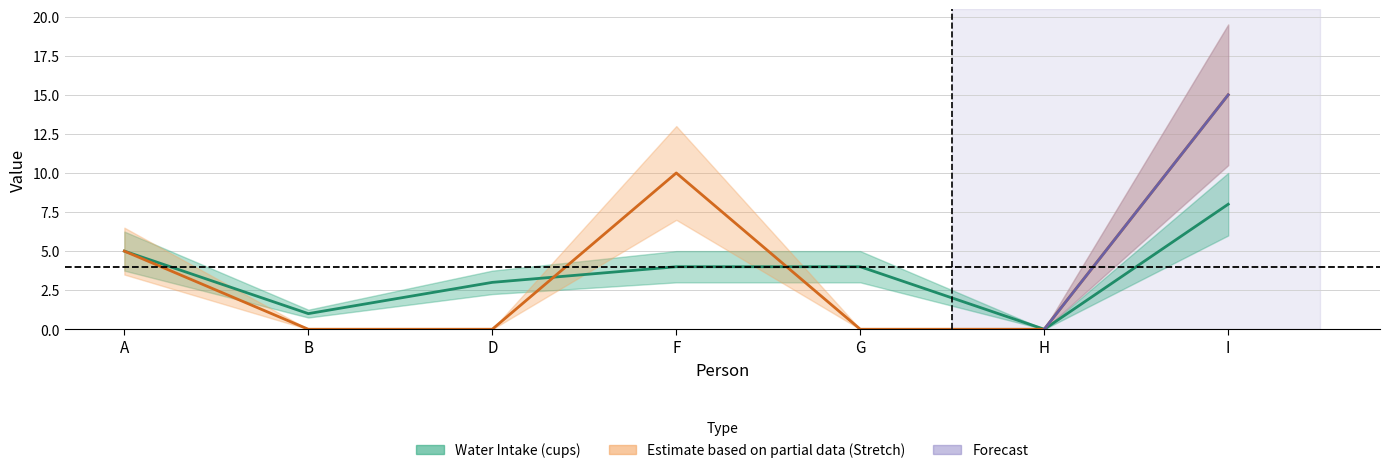

Does the chart display data point markers on the line(s)?

No